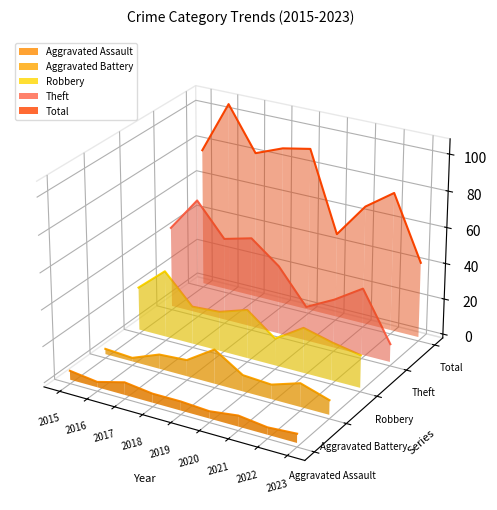

At which label does Theft first exceed 0?

2015